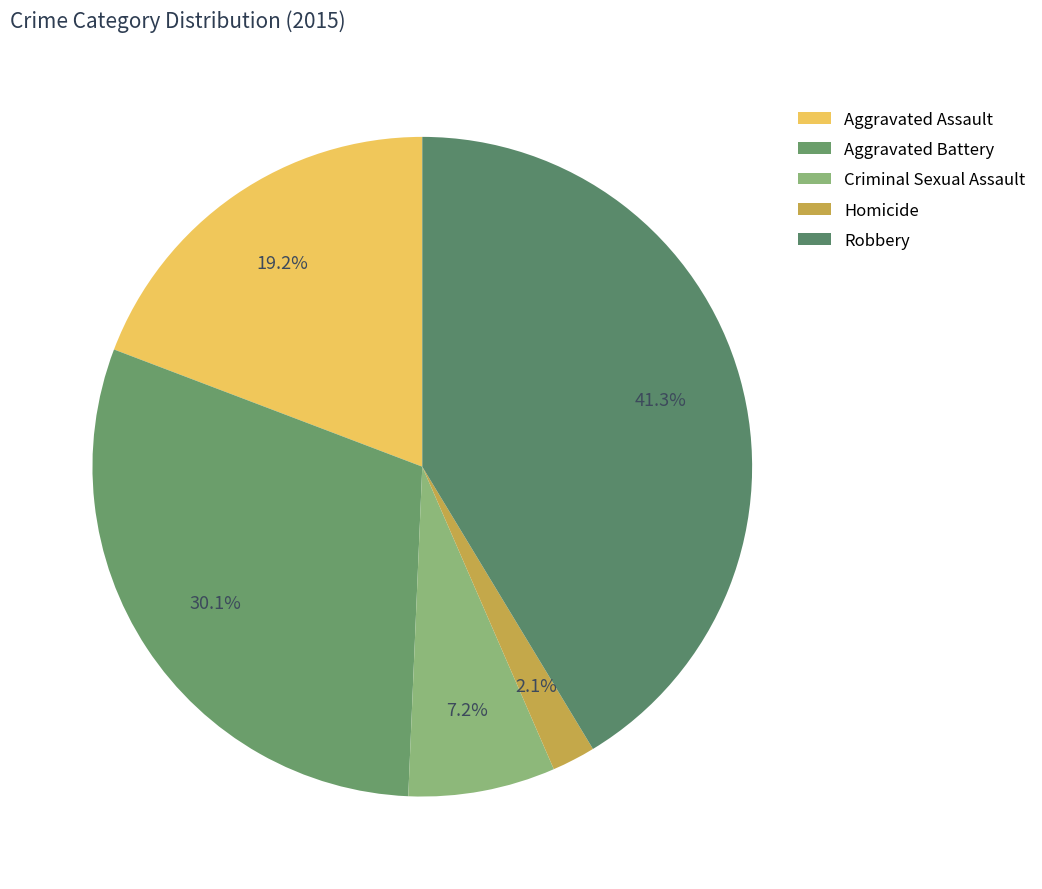

Is there a majority slice in this chart?

No